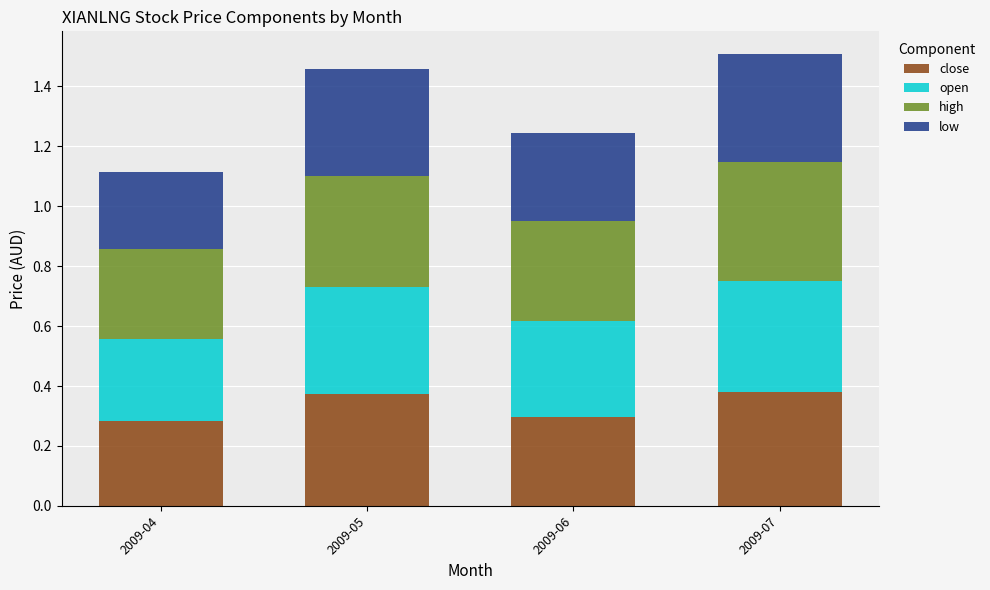

How many close values are between 0 and 1?

4